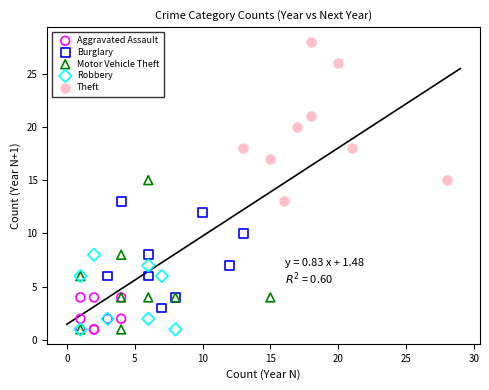

What are all the series names shown in the legend?

Aggravated Assault, Burglary, Motor Vehicle Theft, Robbery, Theft